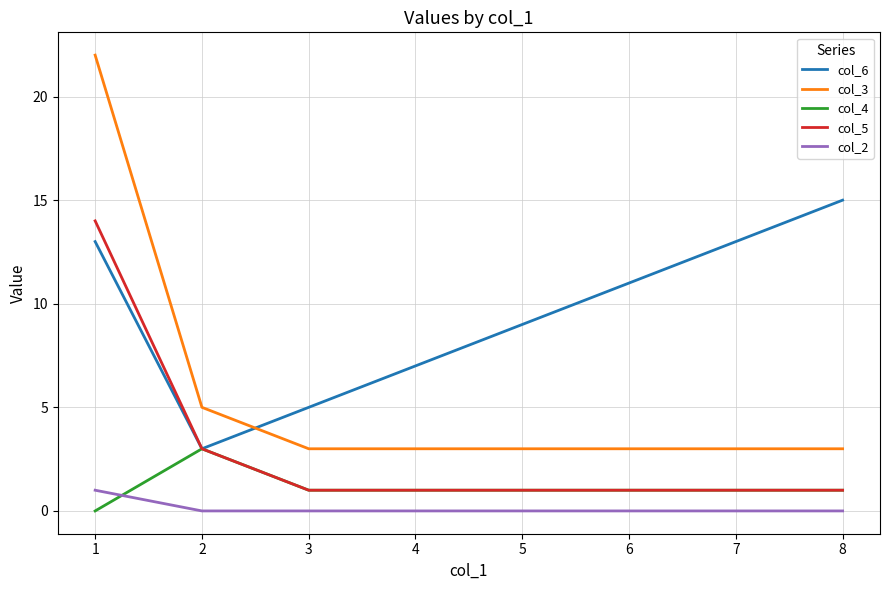

The value of col_3 at 4 is 4. True or false?

False